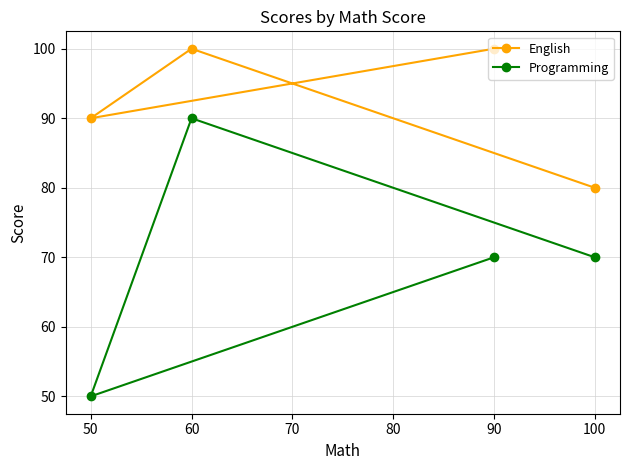

What is the spread (max minus min) of values at 60?

10